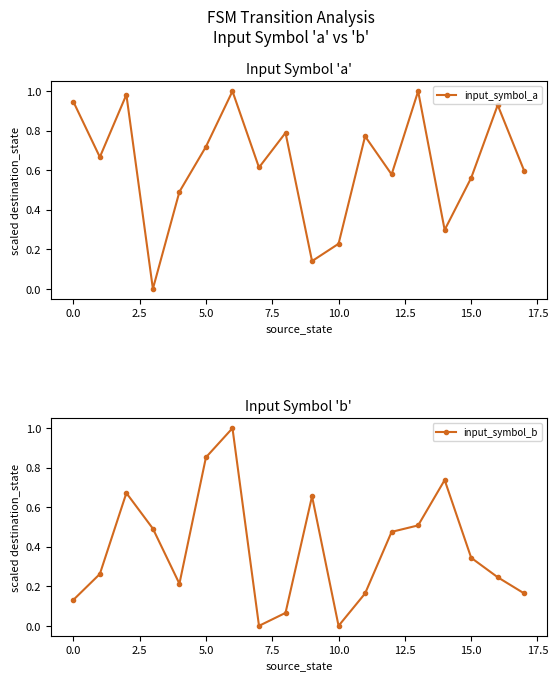

How many times do input_symbol_a and input_symbol_b cross each other?

7